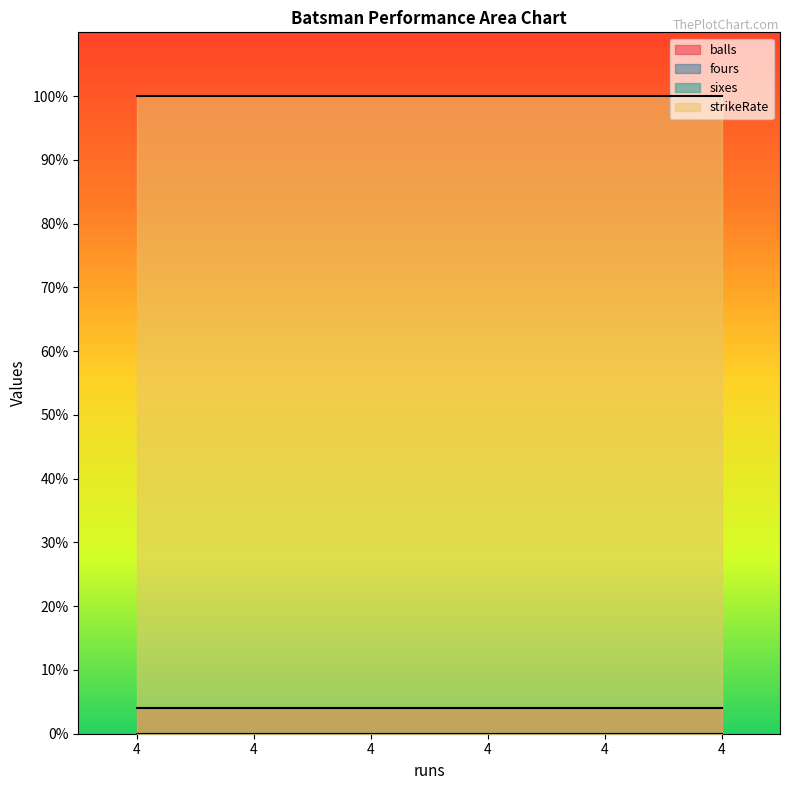

True or false: balls has a value of 7 at 4.

False